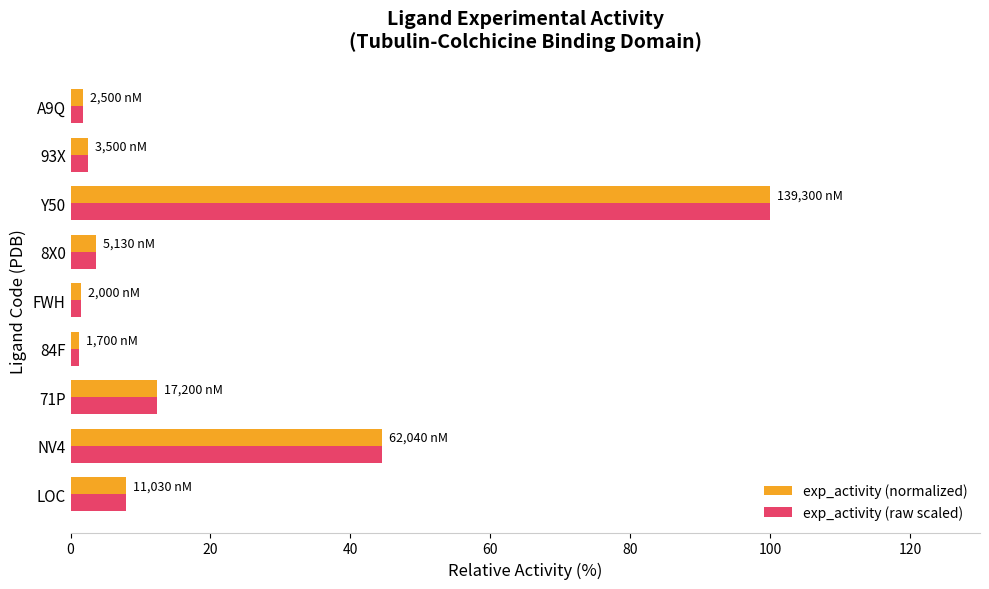

What is the sum of all exp_activity (raw scaled) values?

175.4